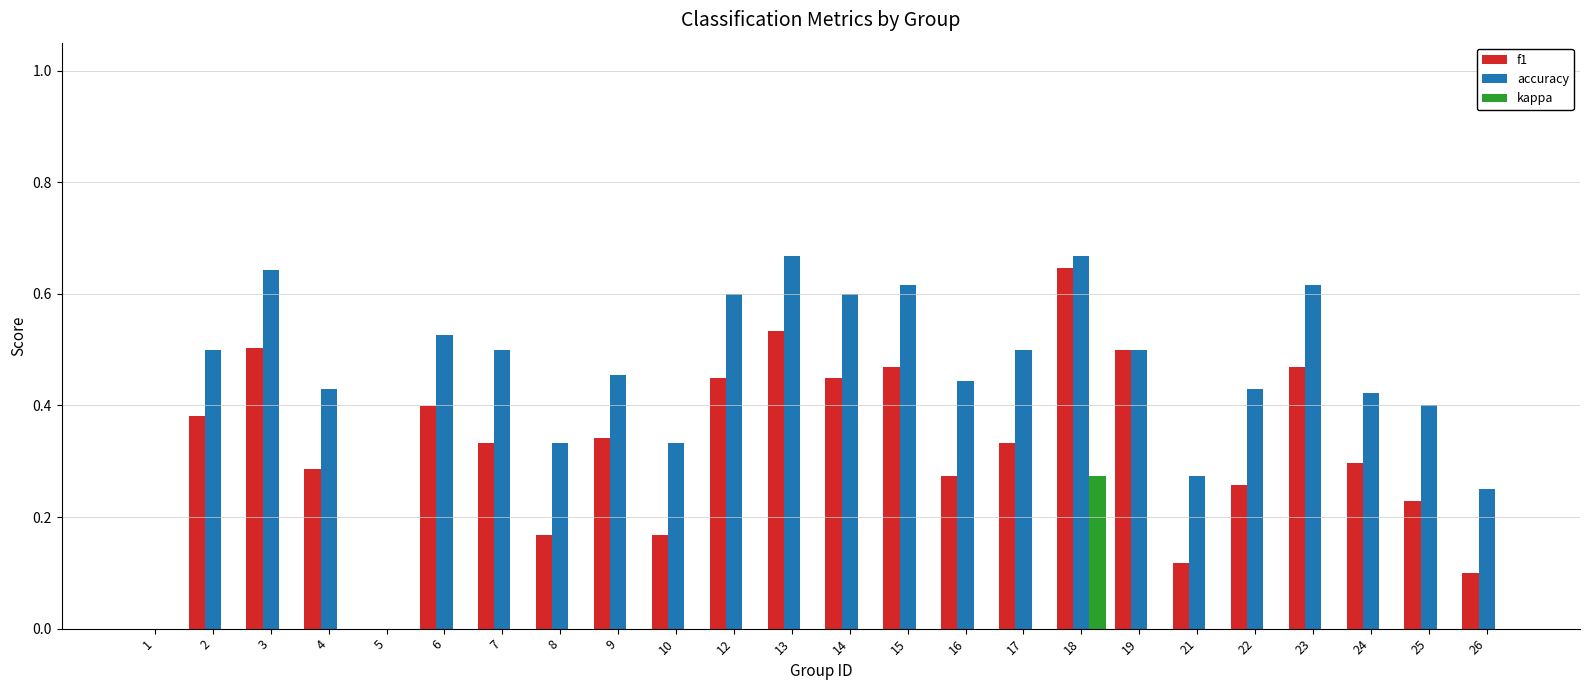

Count the number of data series in this chart.

3